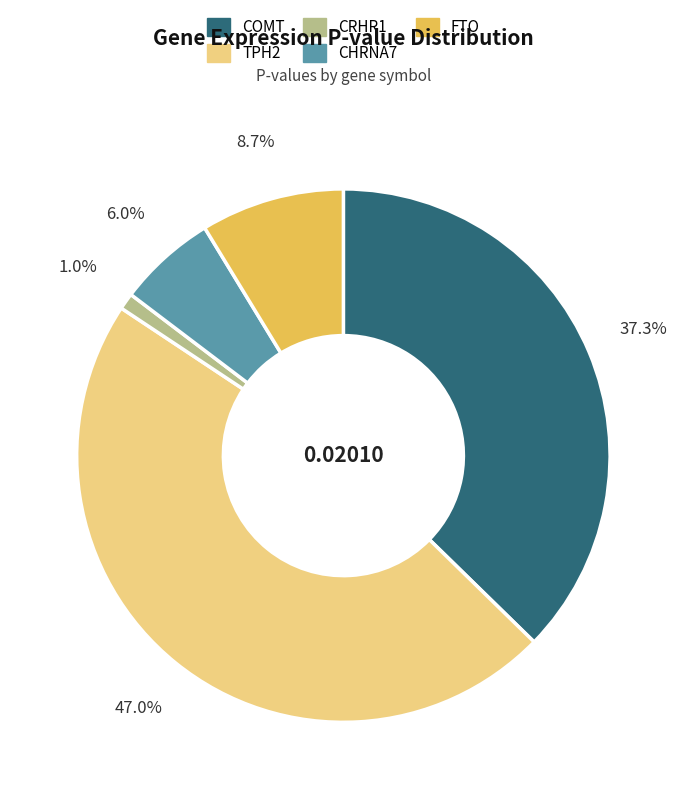

What portion of the pie excludes COMT?

62.7%